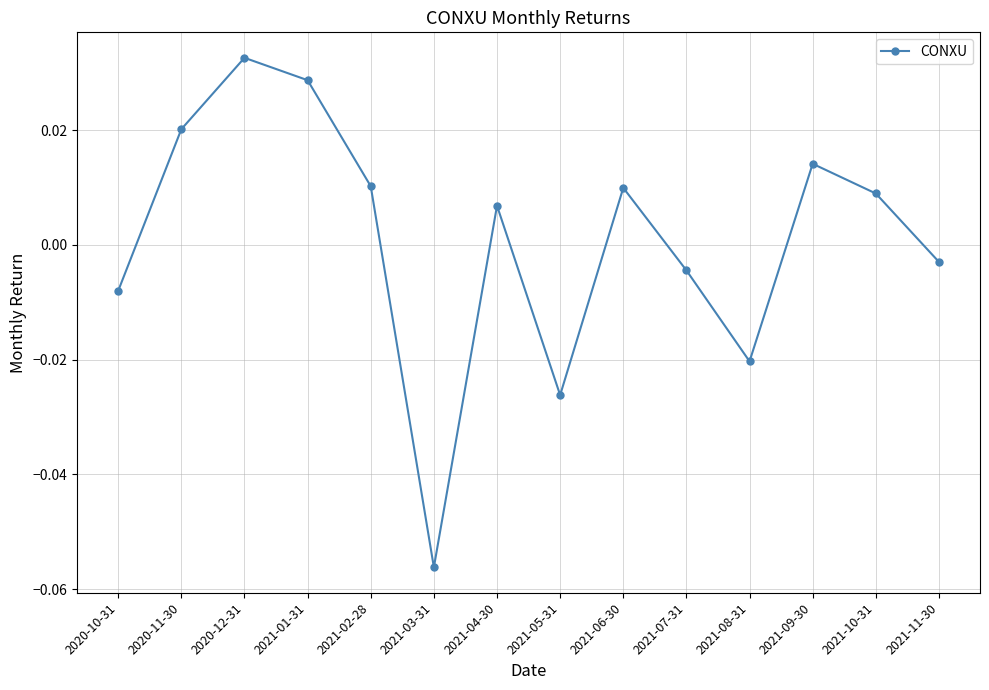

What is the label of the 14th point from the left?

2021-11-30